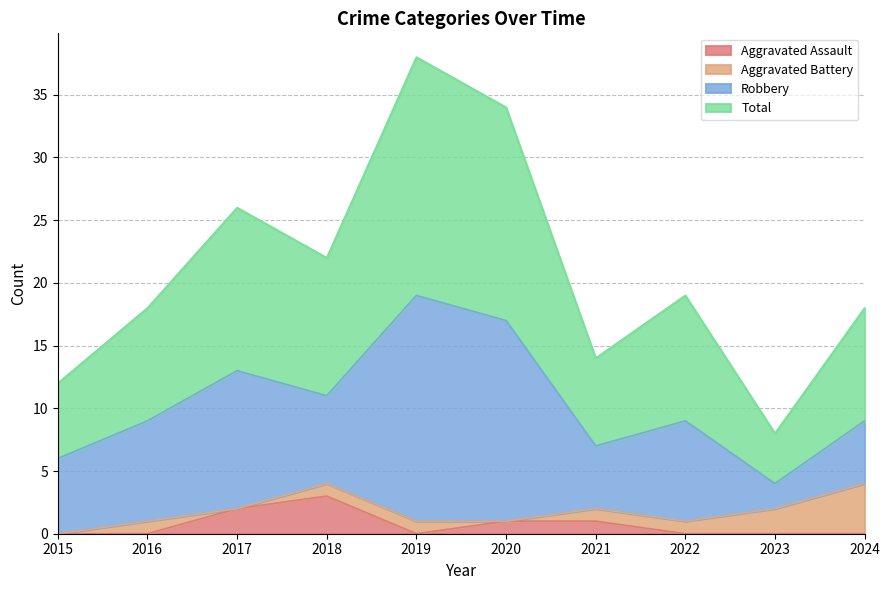

How many lines are shown in the chart?

4